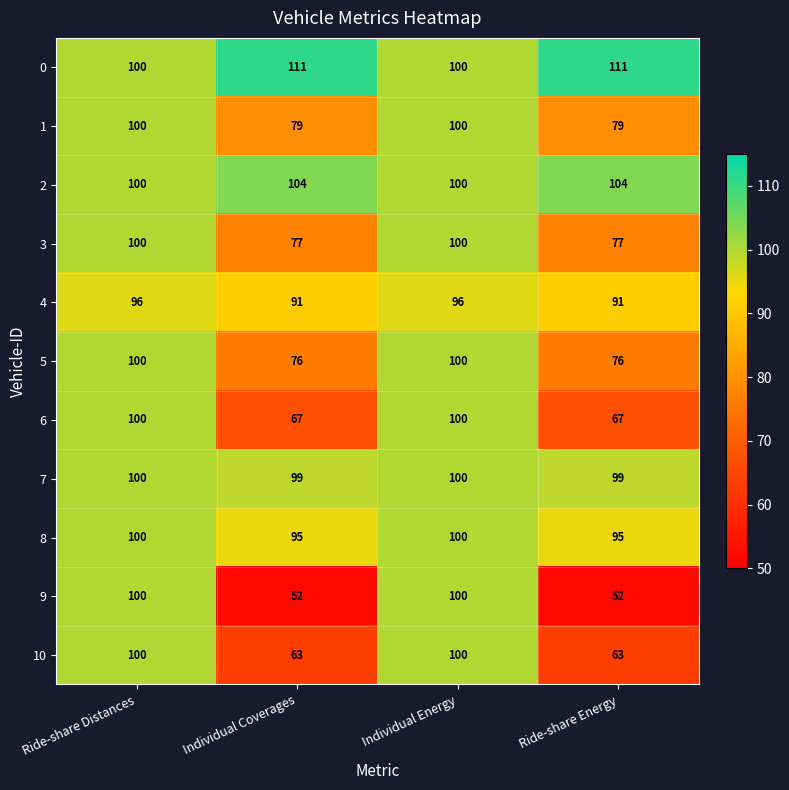

What is the difference between the second highest and second lowest values in the 0 series?

11